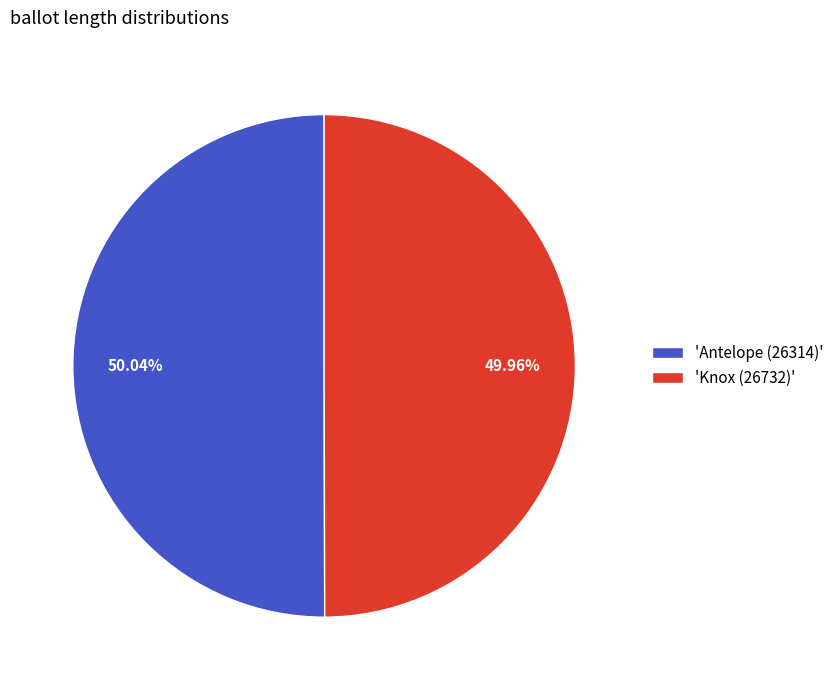

Approximately how many times larger is the value at 'Antelope (26314)' compared to 'Knox (26732)'?

1.0